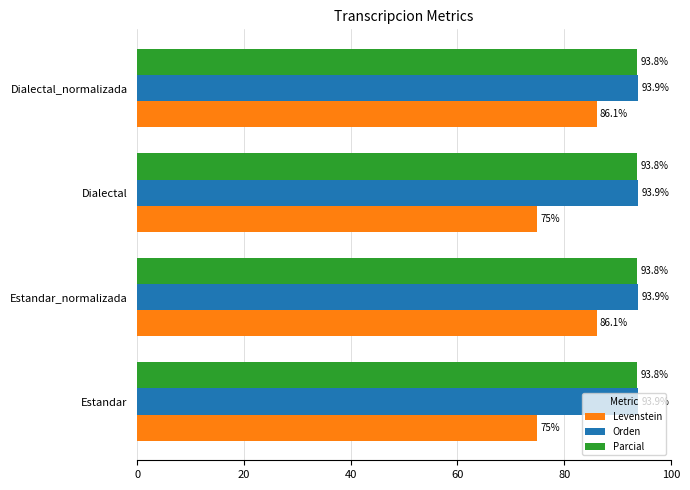

What is the difference between the maximum and minimum values in the Levenstein series?

11.1